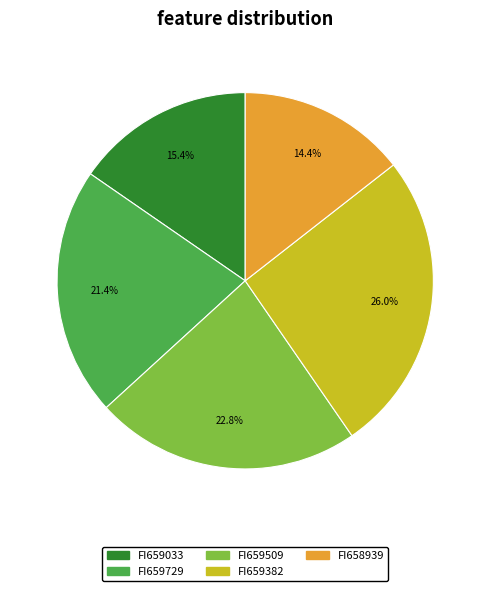

Is FI659729 the majority of the pie?

No